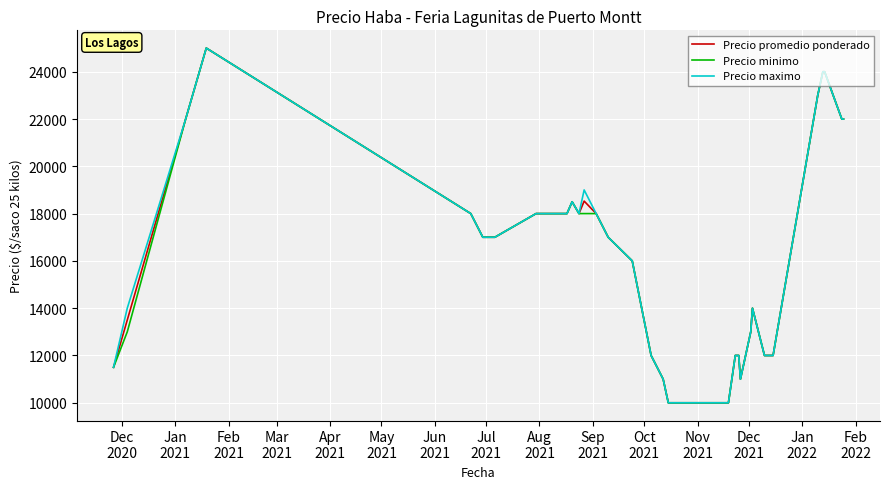

How many distinct data groups are displayed?

3